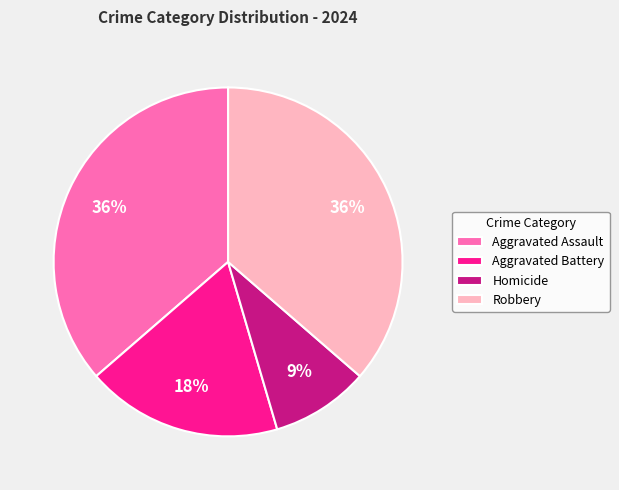

Is Robbery the majority of the pie?

No